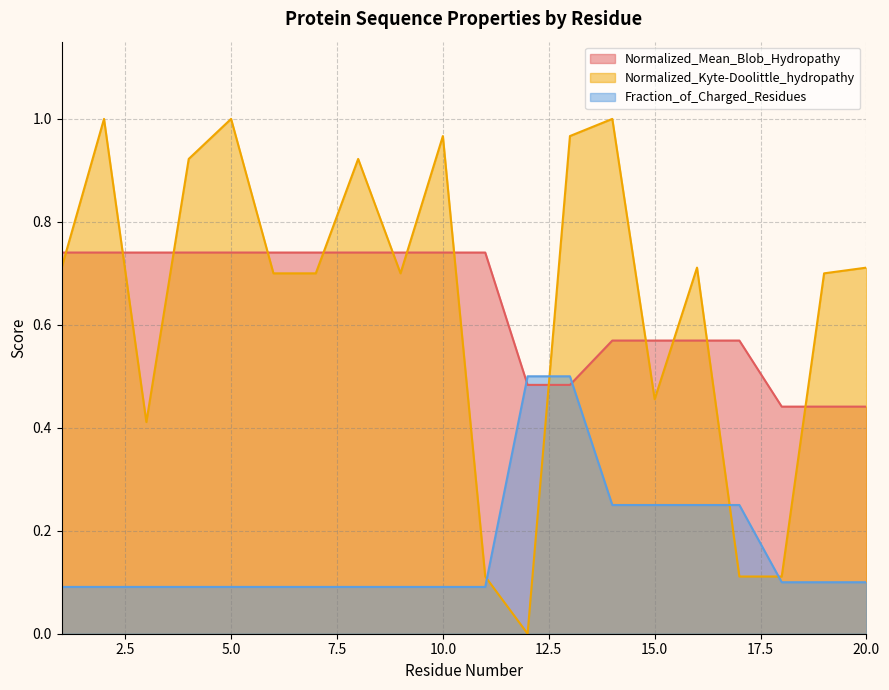

Between 15 and 18, which series saw the biggest shift?

Normalized_Kyte-Doolittle_hydropathy